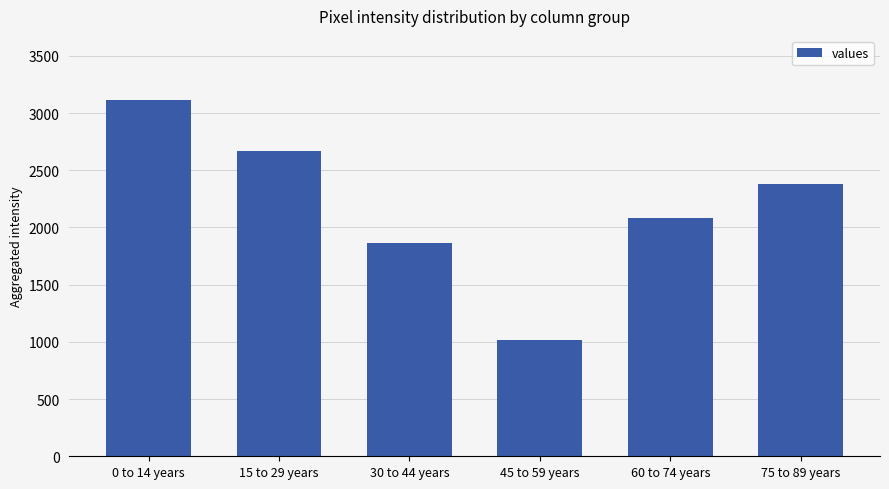

What is the label of the 4th bar from the right?

30 to 44 years